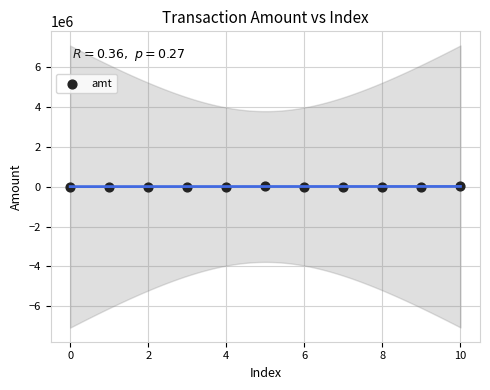

What is the average Y value?

5133